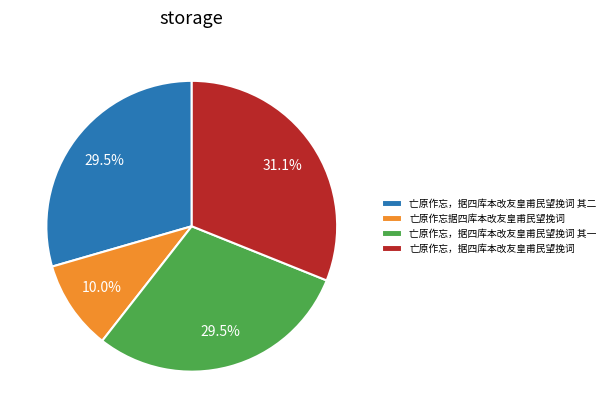

Which slice is the smallest?

亡原作忘据四库本改友皇甫民望挽词